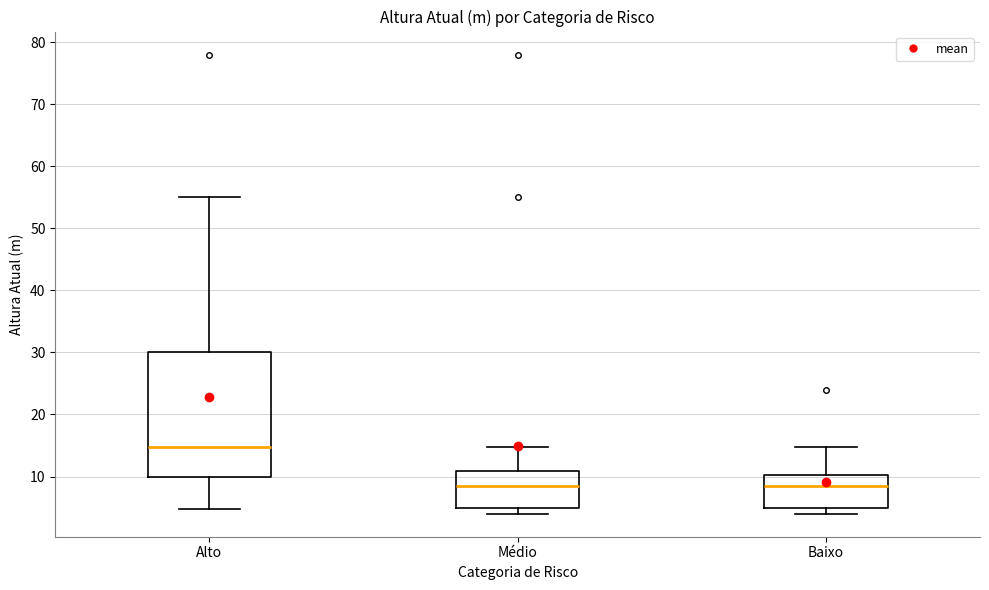

Comparing the boxes themselves (not the whiskers), which one is the tallest?

Alto